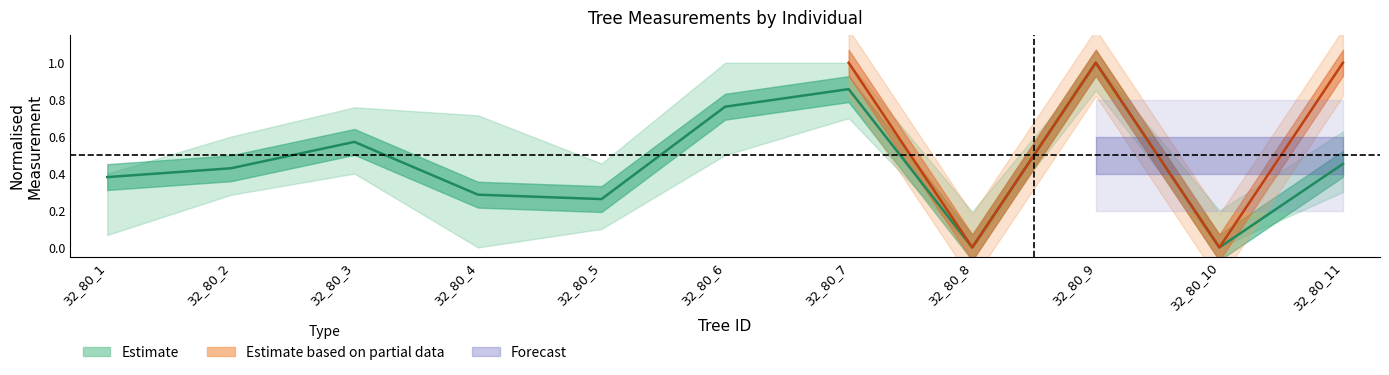

Does the chart have visible grid lines?

No